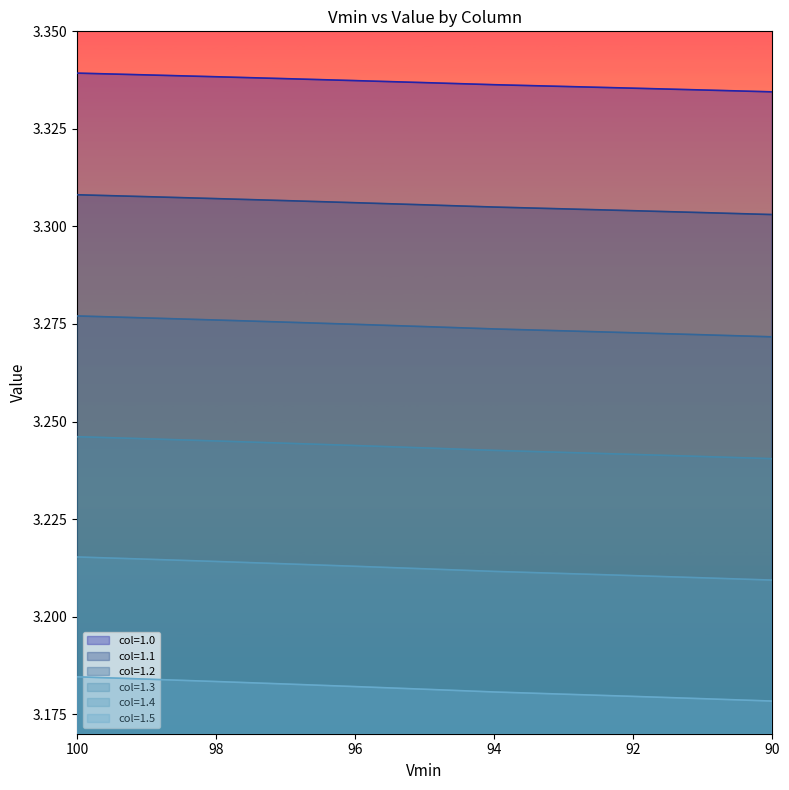

True or false: 1.0 has more than 2 interior local peaks.

False